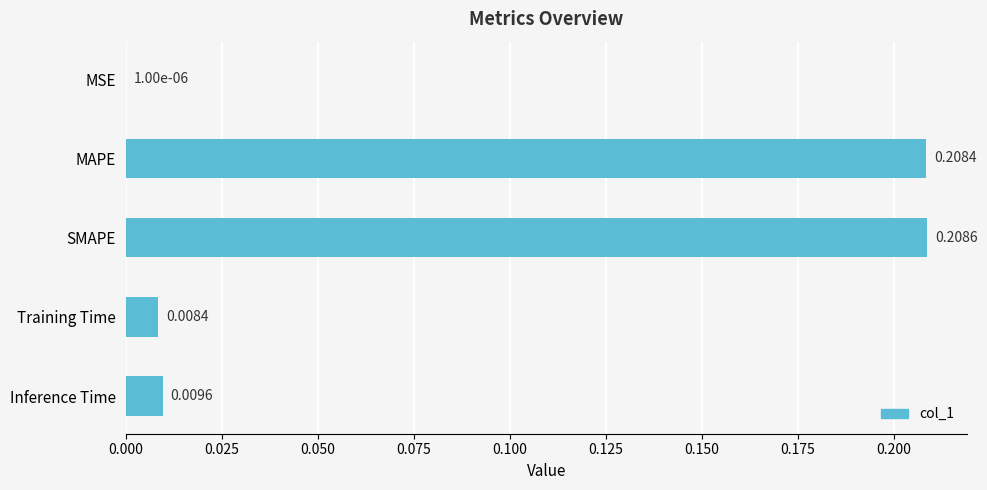

Where is the data nearest to the value 0?

MSE